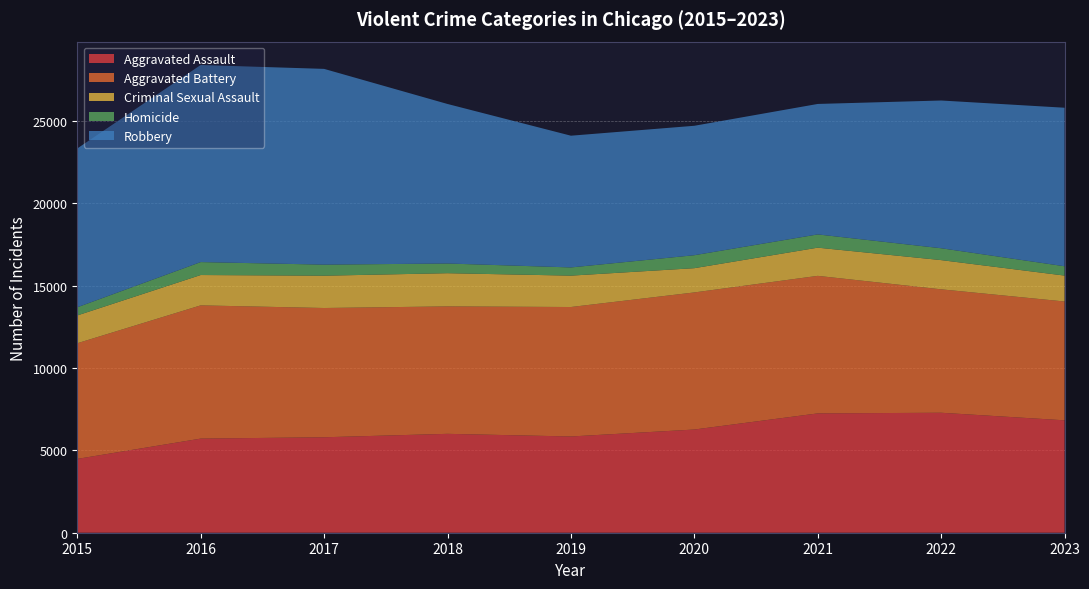

Reading left to right, transcribe all the data shown in this chart.

Aggravated Assault: 4480	5712	5793	6001	5841	6263	7242	7281	6822
Aggravated Battery: 7019	8086	7845	7735	7857	8320	8347	7491	7211
Criminal Sexual Assault: 1687	1841	1960	2014	1904	1472	1711	1773	1572
Homicide: 496	786	672	589	498	787	804	720	566
Robbery: 9638	11960	11880	9681	7995	7855	7918	8966	9621